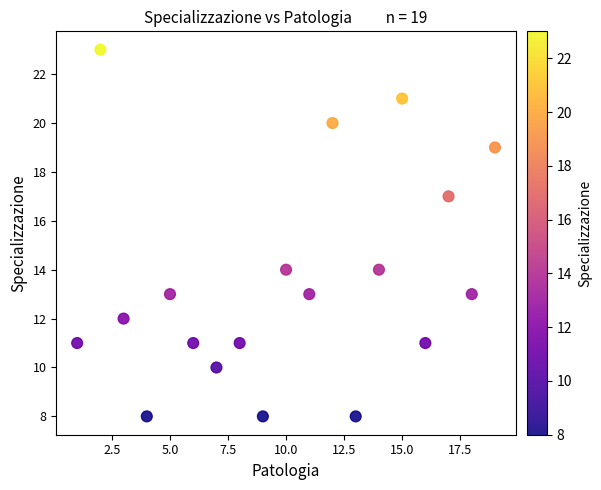

What is the range of X values (max minus min)?

18